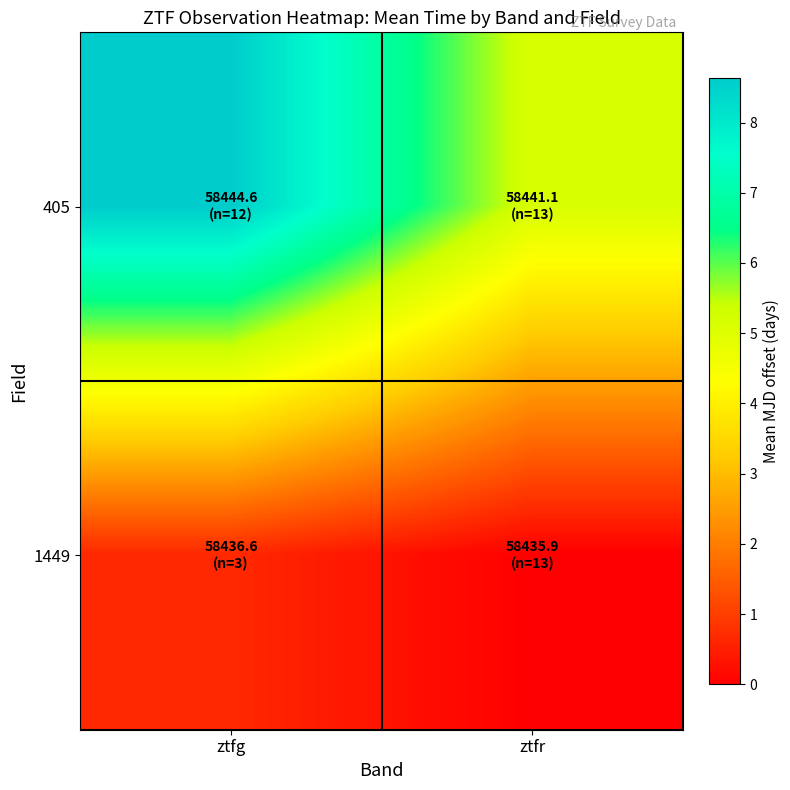

Which series changed the most between ztfg and ztfr?

405